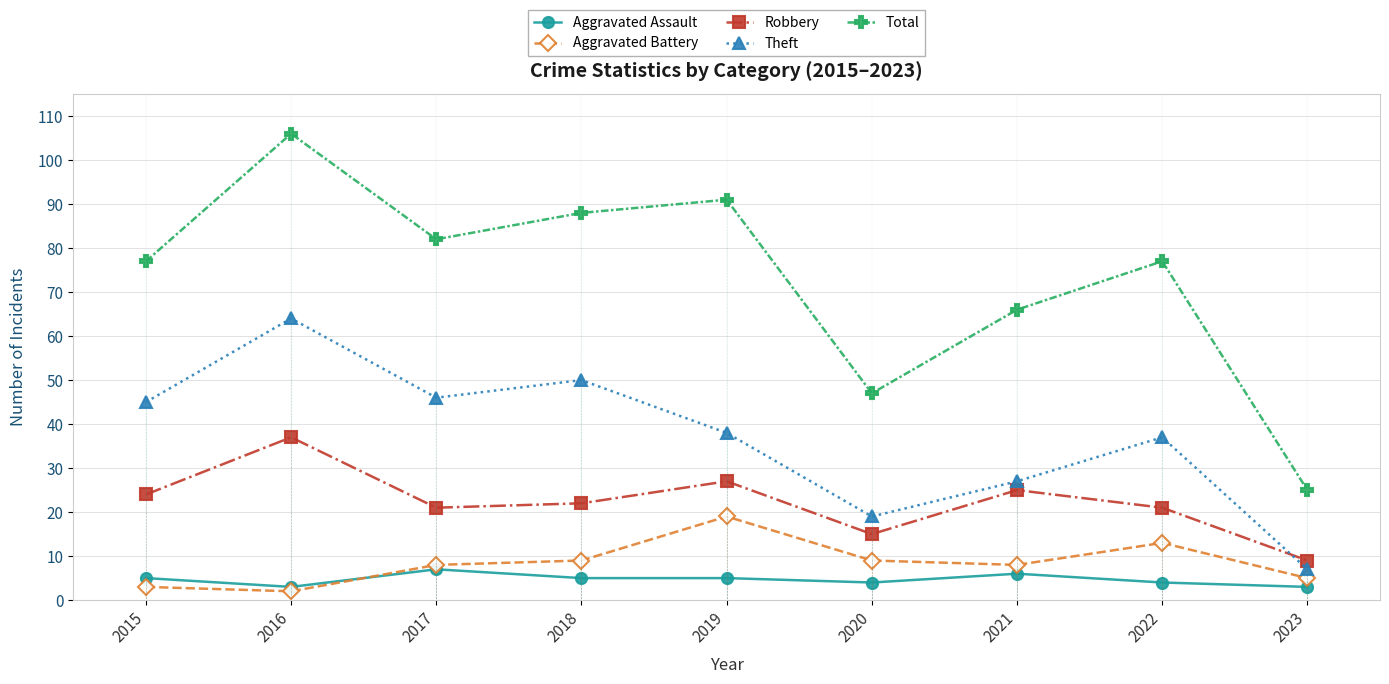

Is it true that Total equals 49 at 2022?

False